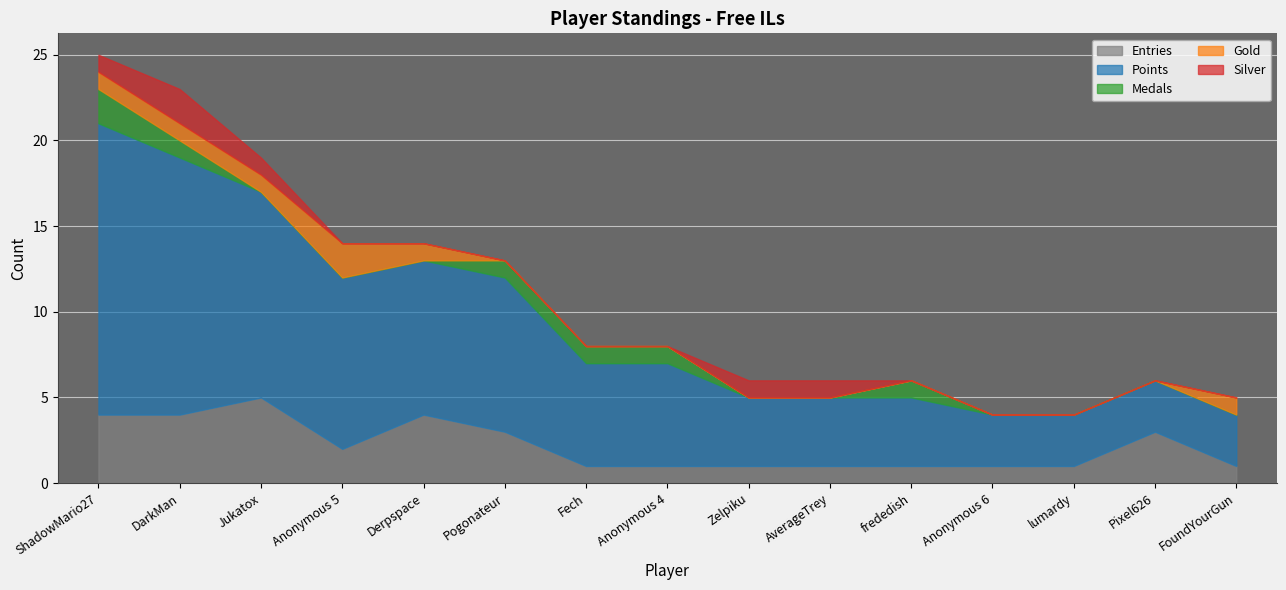

The Medals series shows 1 at frededish. True or false?

True